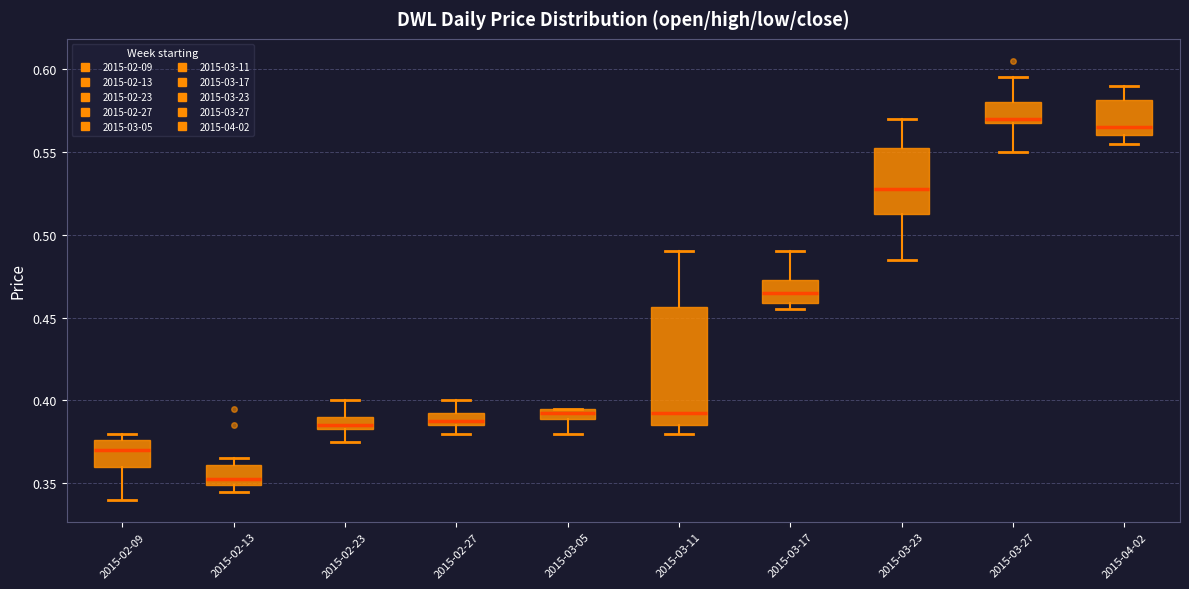

Where does the lower whisker of the box for 2015-02-23 end on the y-axis? The values are not printed on the chart, so give them approximately, as read against the axis.

0.375